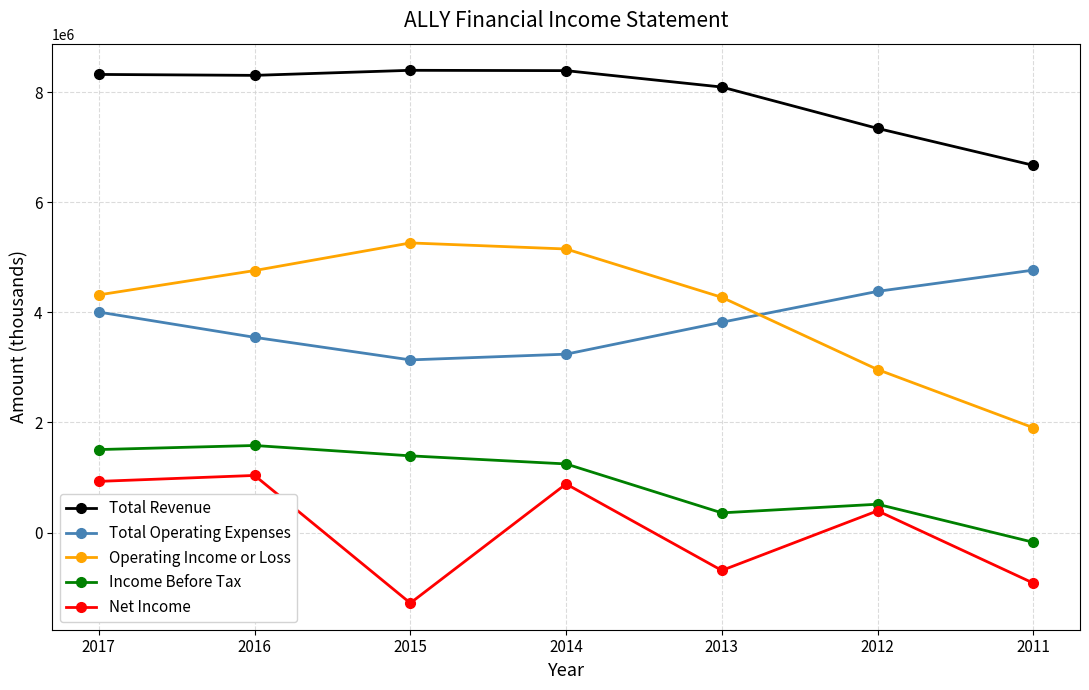

Rank the series by their maximum value, from lowest to highest.

Net Income, Income Before Tax, Total Operating Expenses, Operating Income or Loss, Total Revenue